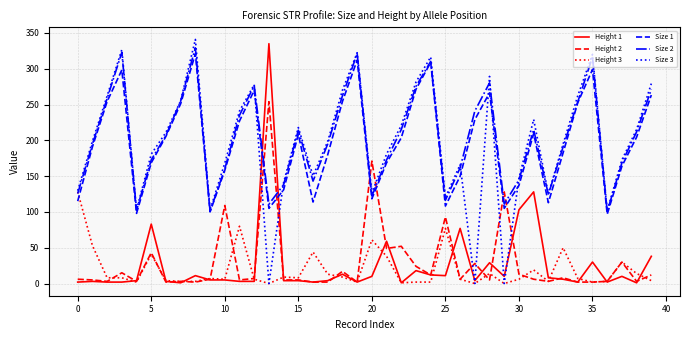

What is the minimum value for Size 2?

100.6